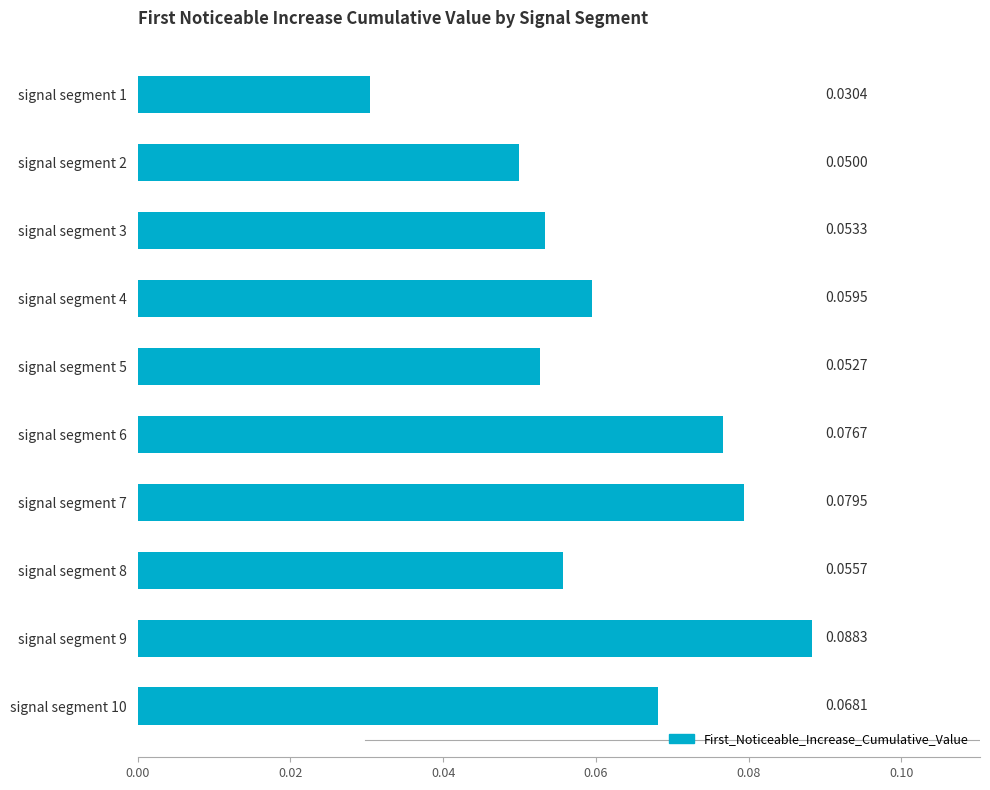

What is the sum of all values?

0.6